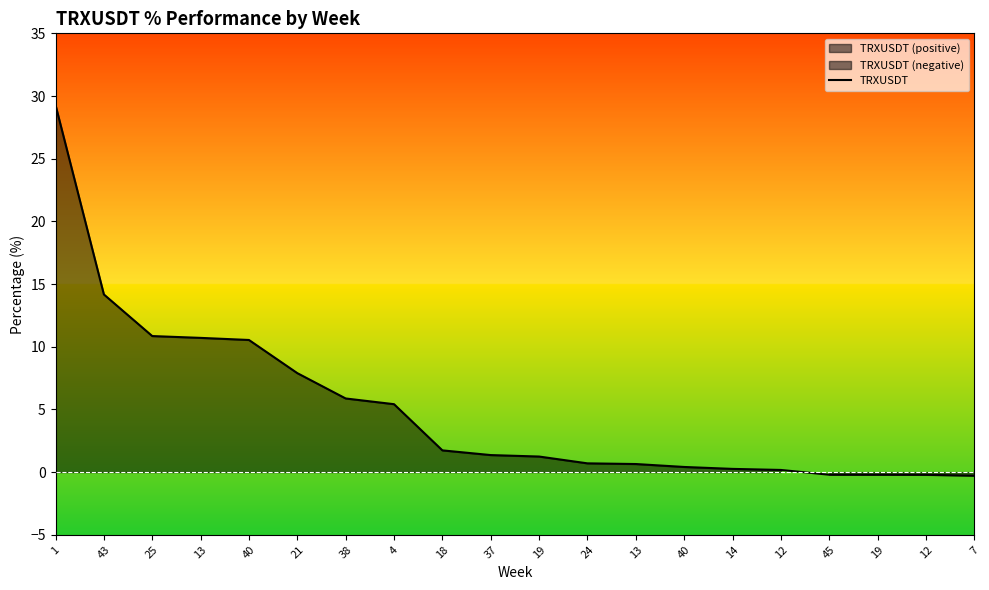

What is the difference between the maximum and minimum values?

29.6